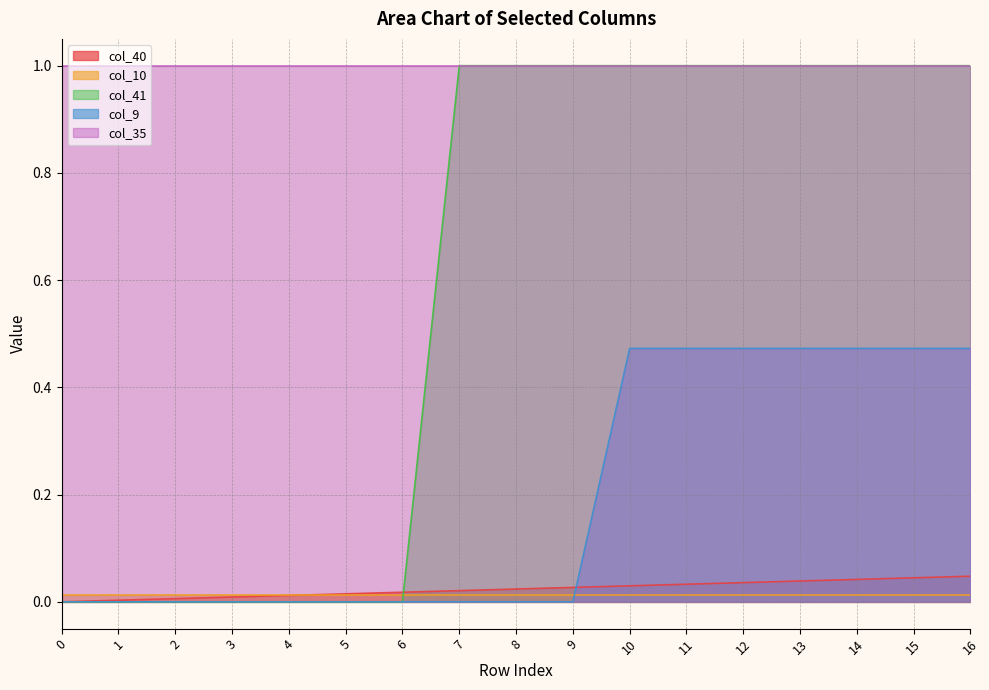

True or false: col_35 has a value of 1.0 at 15.

True